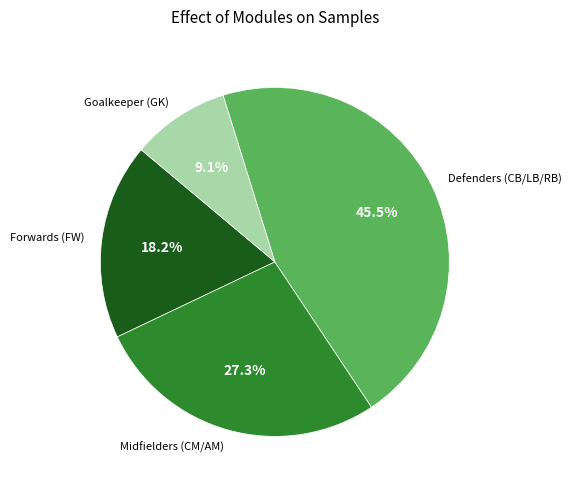

Does any single category account for the majority?

No